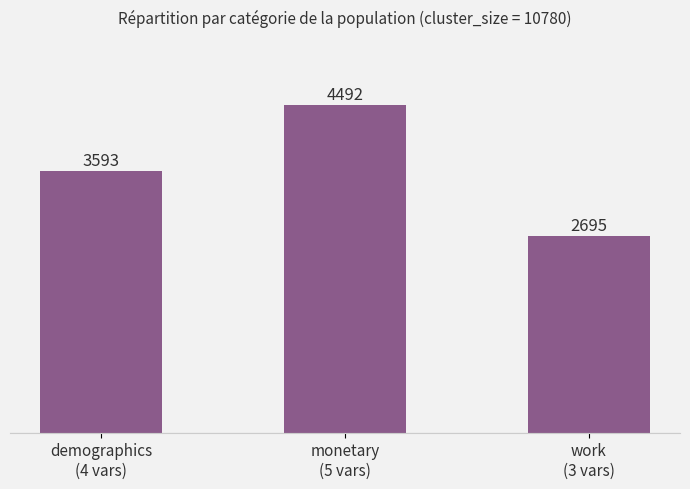

What is the ratio of the value at demographics
(4 vars) to the value at monetary
(5 vars)?

0.8